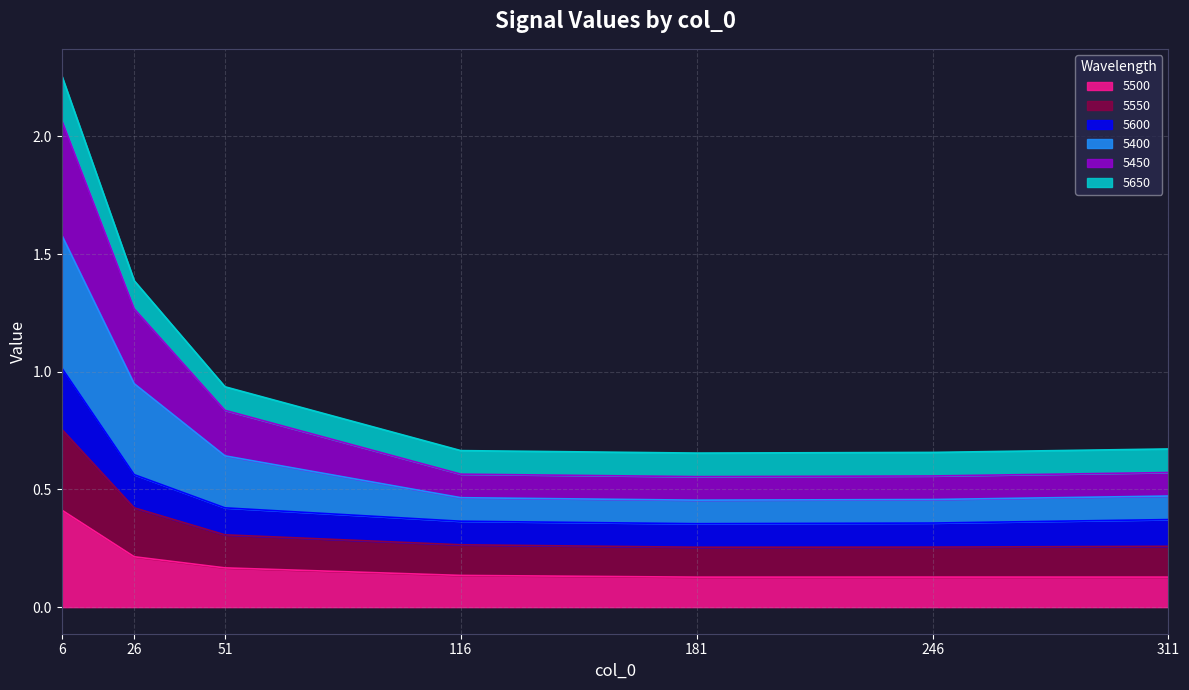

What is the highest value of the 5500 series?

0.4